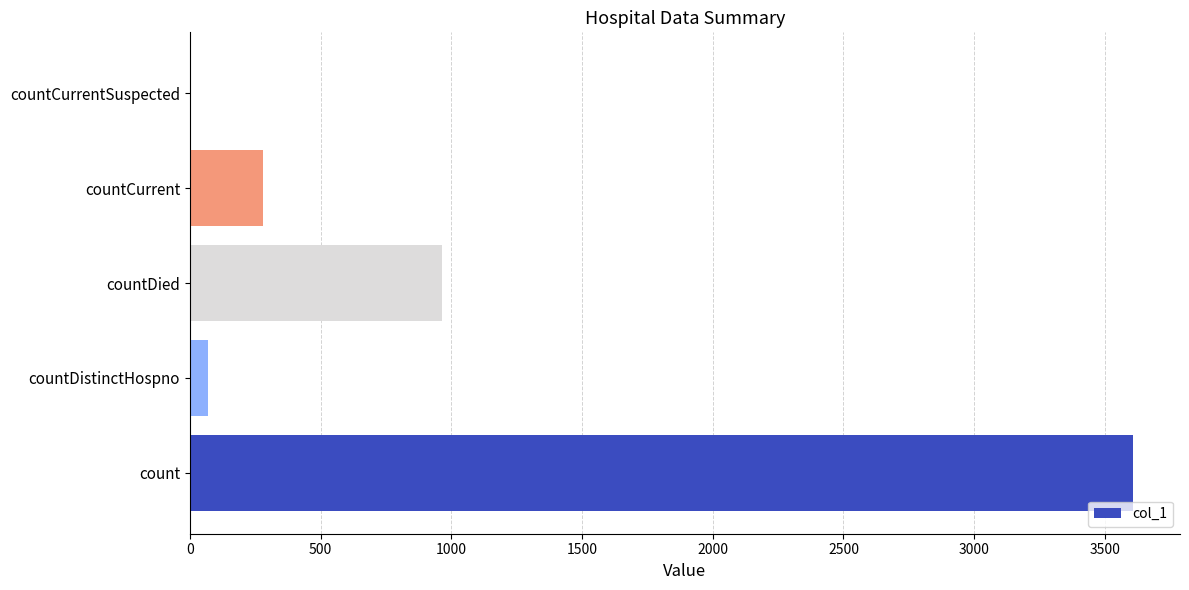

Reading bottom to top, extract all data points from this chart.

count=3607	countDistinctHospno=68	countDied=965	countCurrent=281	countCurrentSuspected=0